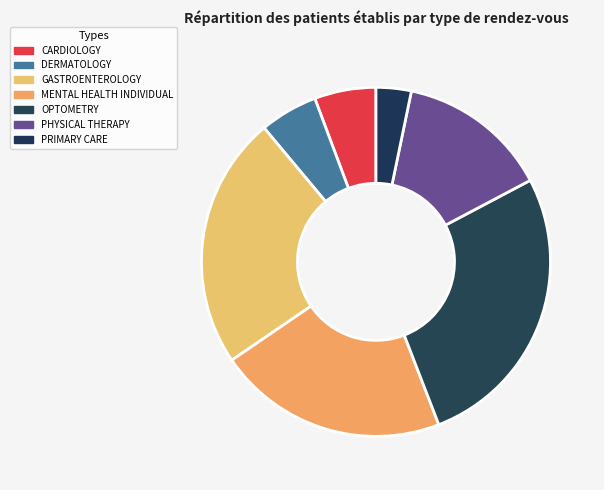

How many segments does this pie chart have?

7